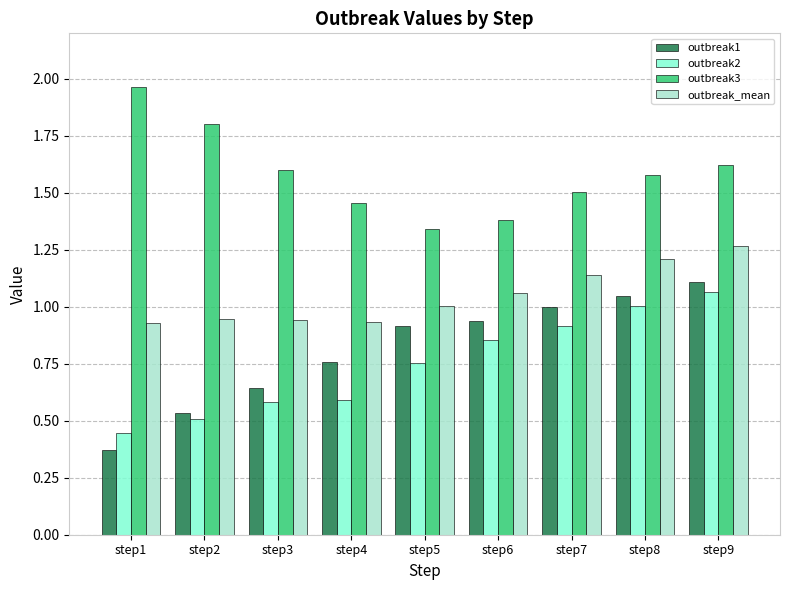

What is the total value across all series at step6?

4.2